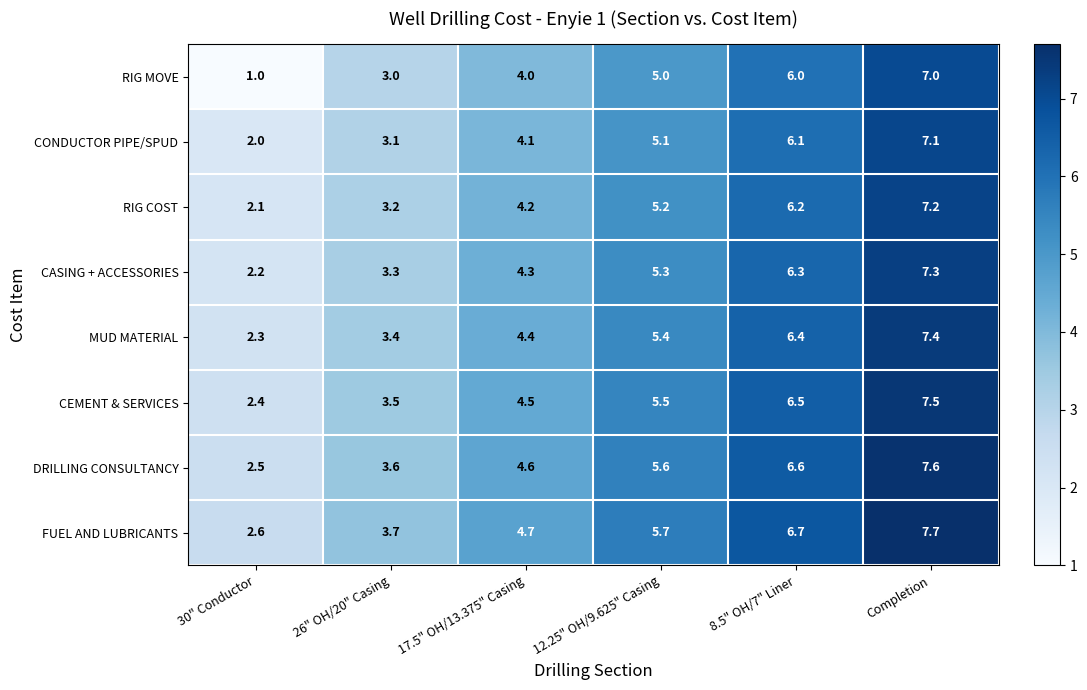

Is it true that DRILLING CONSULTANCY equals 3.8 at 30" Conductor?

False